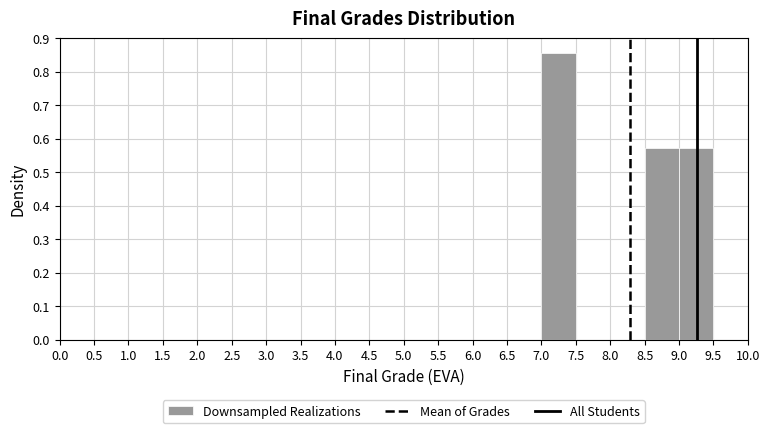

Over which range of the x-axis is the bar tallest?

7.0 to 7.5